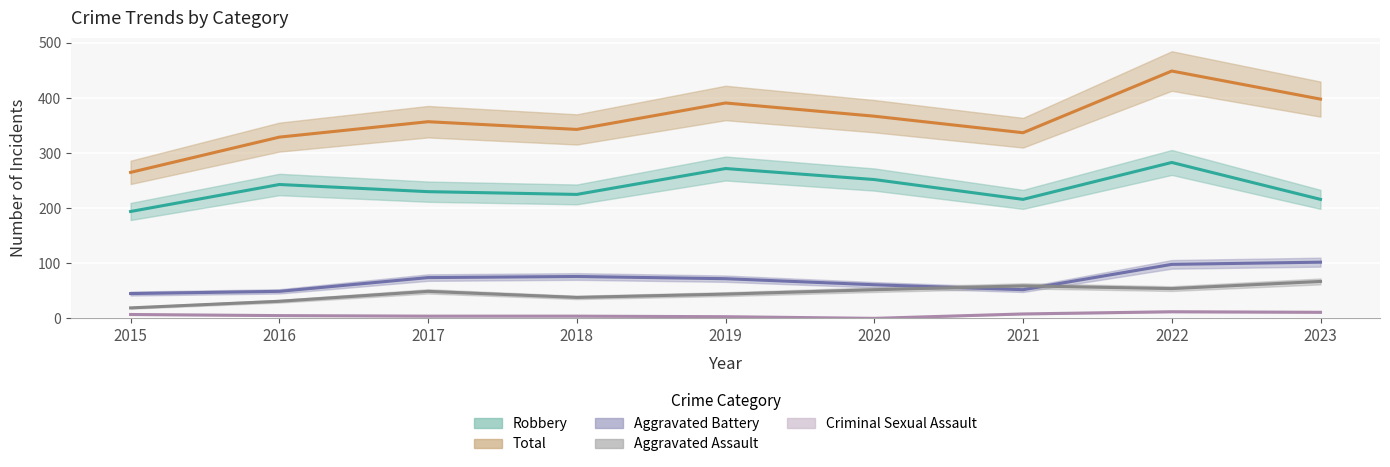

At which category does Criminal Sexual Assault reach its first local valley?

2020